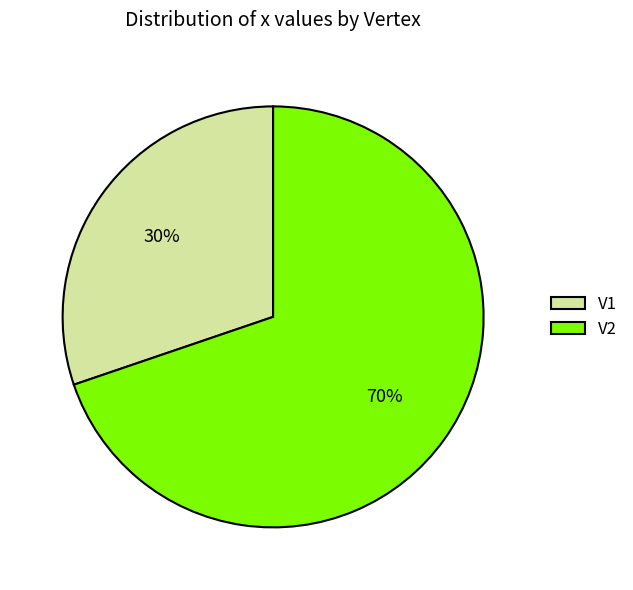

Combined, do V1 and V2 account for over 50%?

Yes